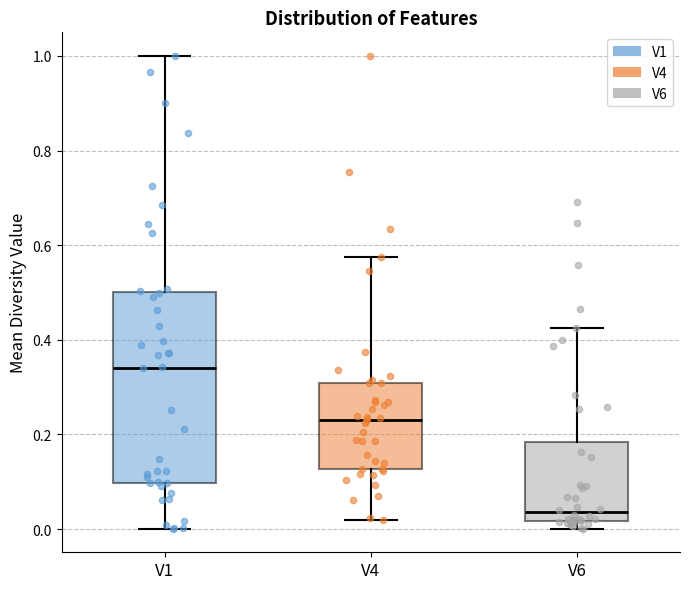

Comparing the boxes themselves (not the whiskers), which one is the tallest?

V1